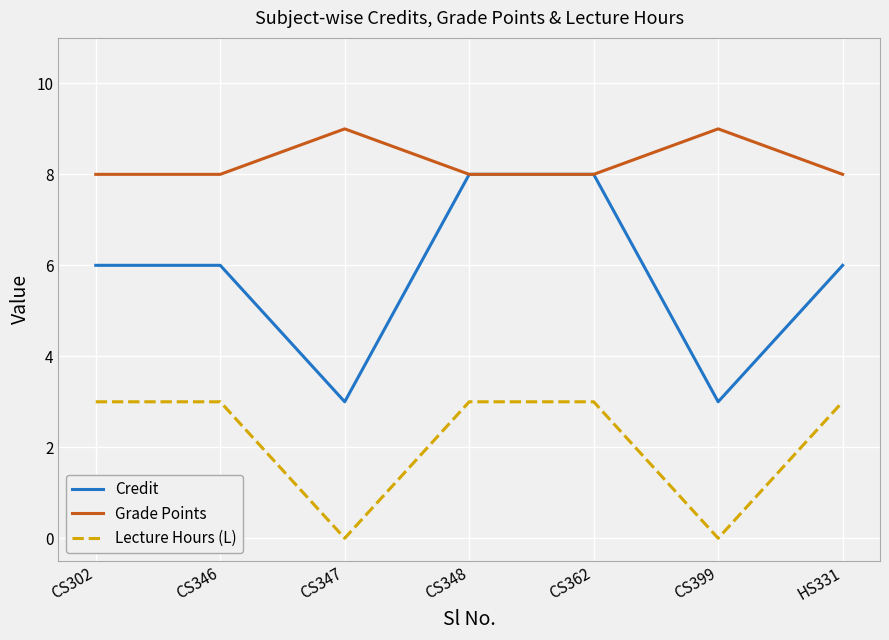

What is the sum of all Lecture Hours (L) values?

15